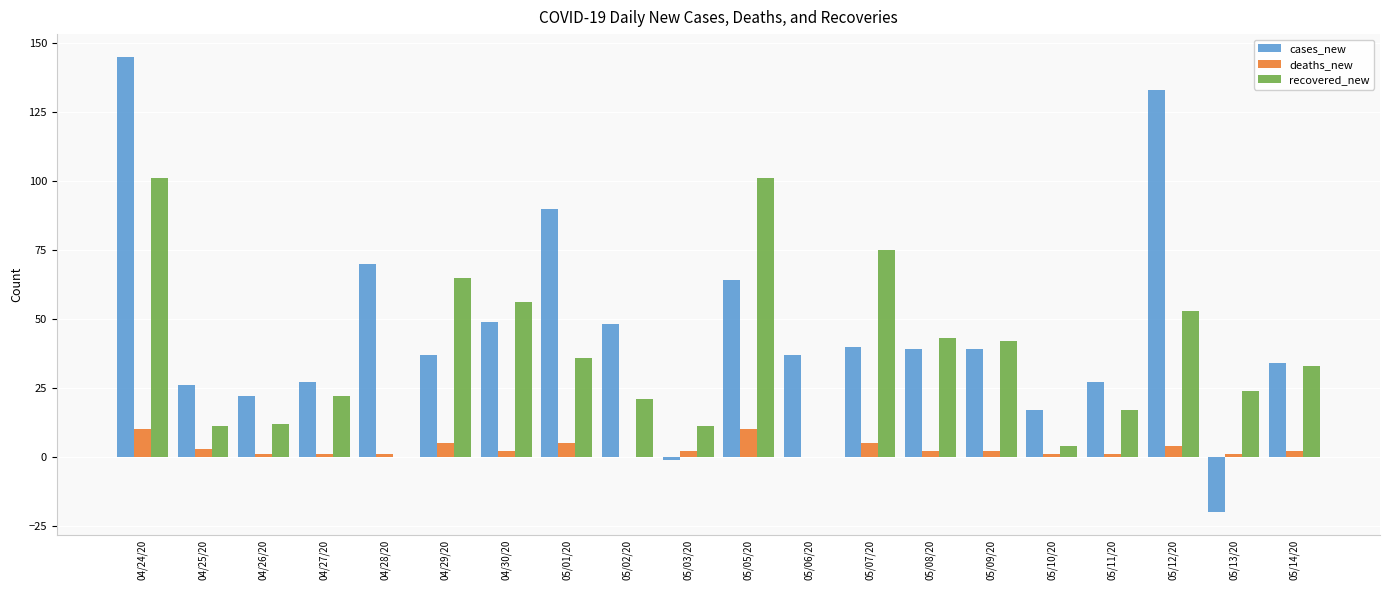

Read the cases_new value at 04/24/20, to the nearest 50.

150